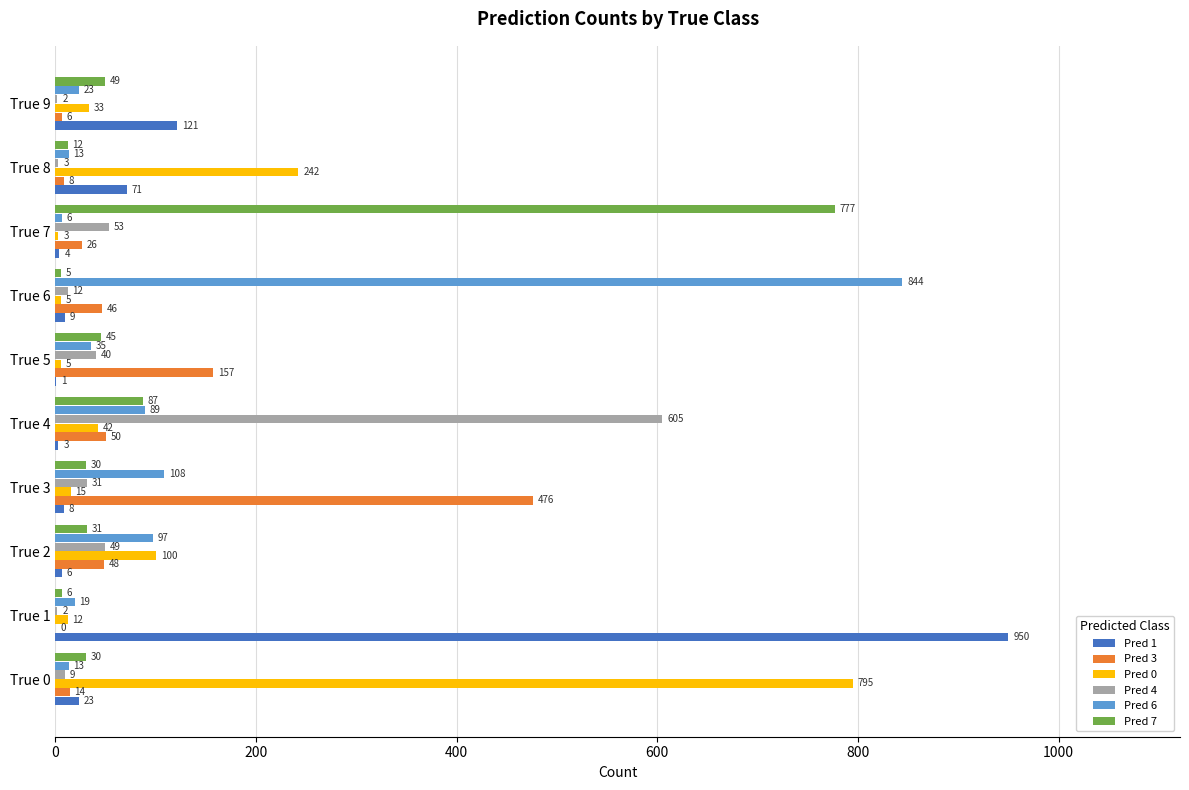

What is the sum of all Pred 1 values?

1196